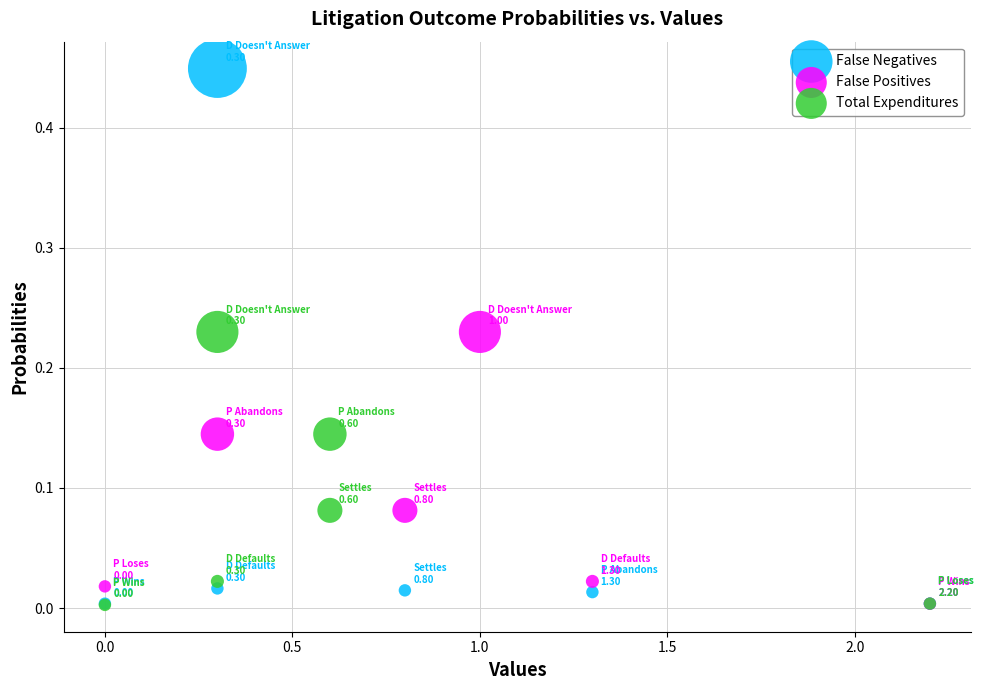

Which series has the widest spread of Y values?

False Negatives